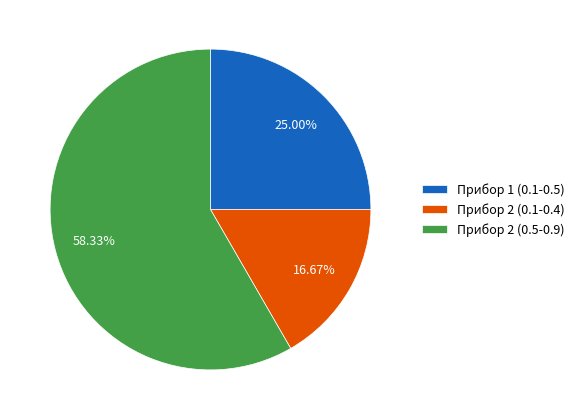

How many segments does this pie chart have?

3